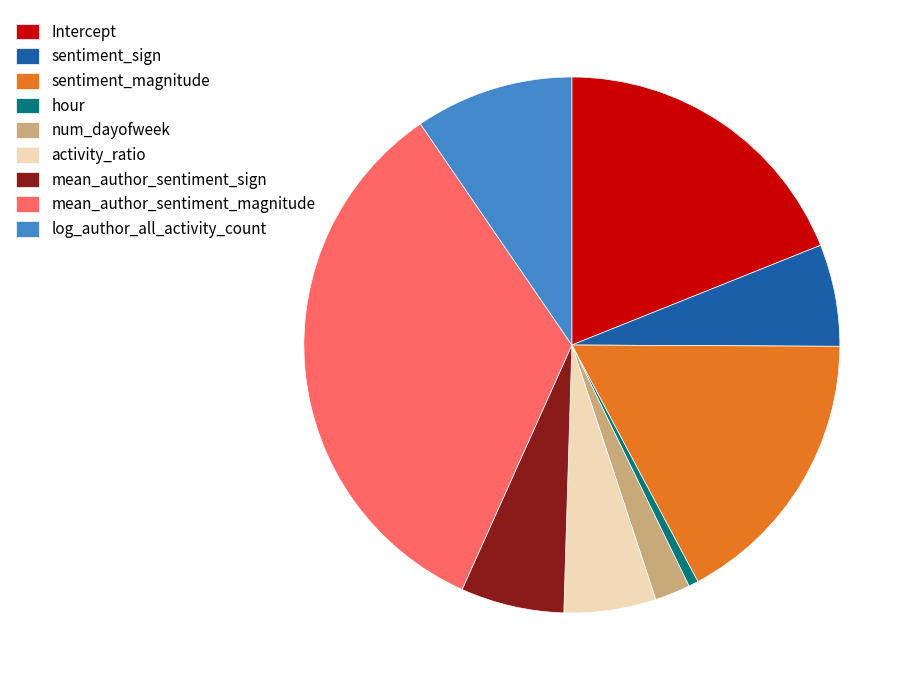

Is there any slice that represents more than half of the pie?

No